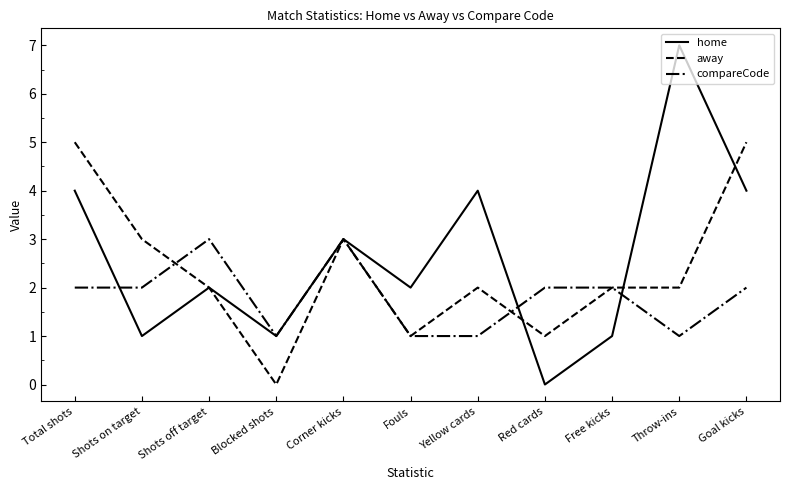

Does the chart display data point markers on the line(s)?

No